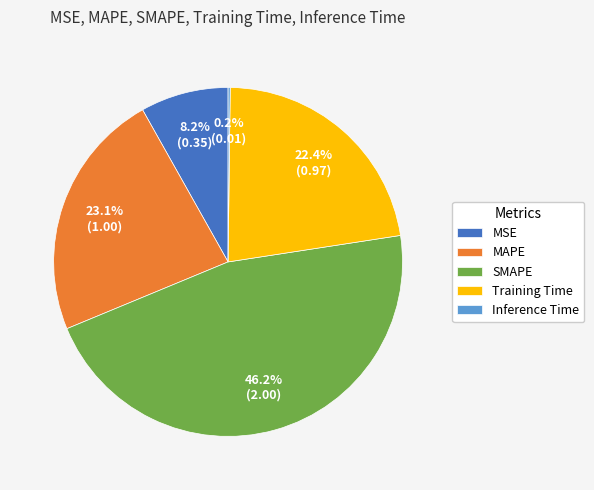

True or false: Training Time accounts for 16% of the total.

False